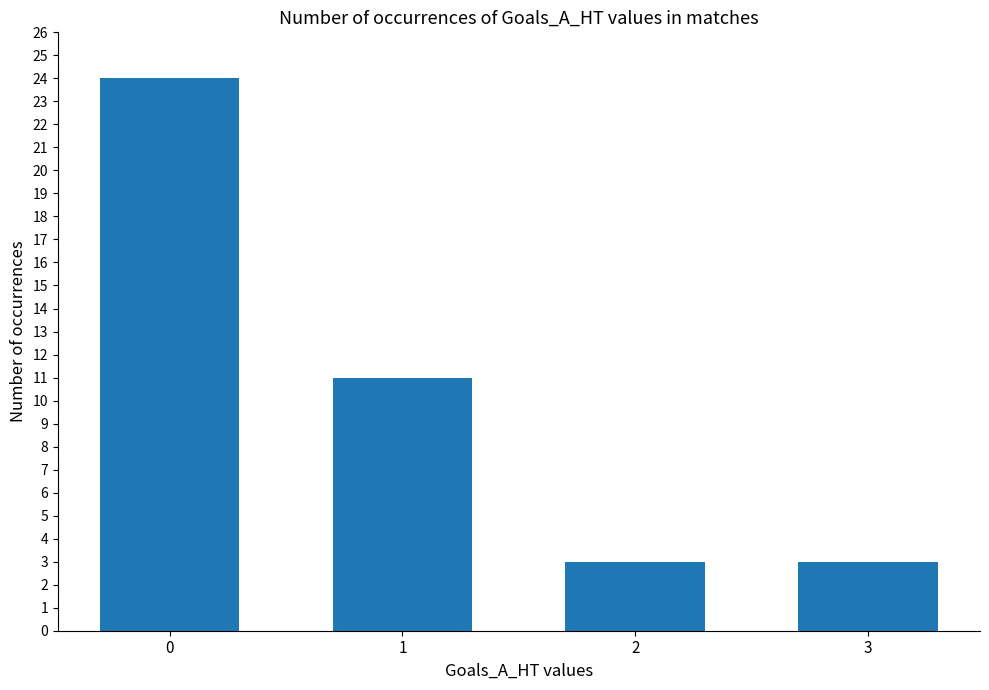

Reading left to right, transcribe all the data shown in this chart.

0=24	1=11	2=3	3=3